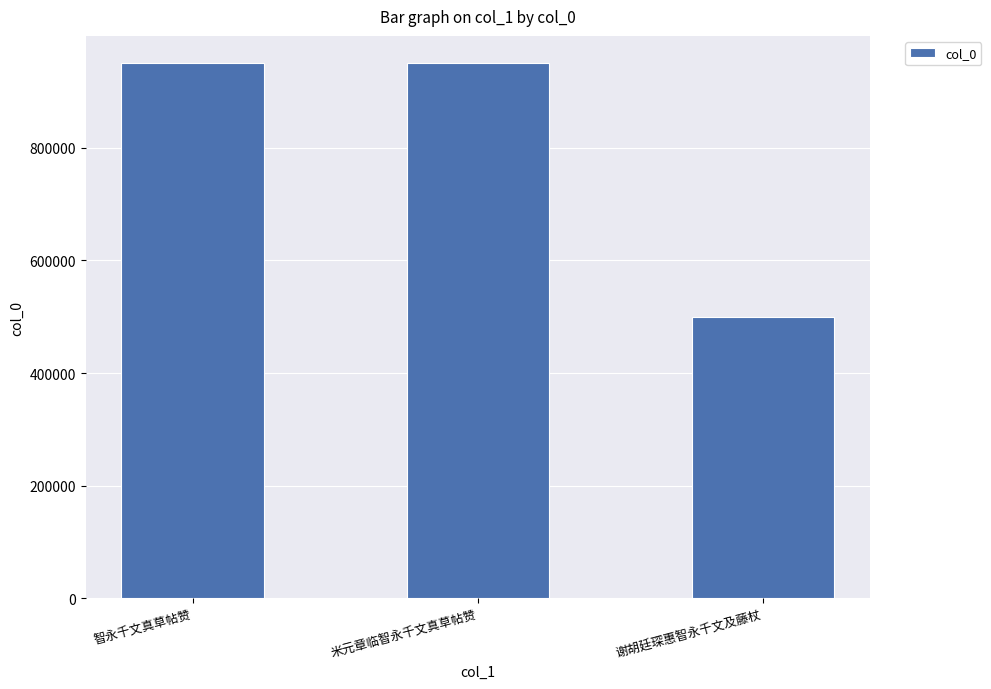

Where is the data nearest to the value 725458?

米元章临智永千文真草帖赞